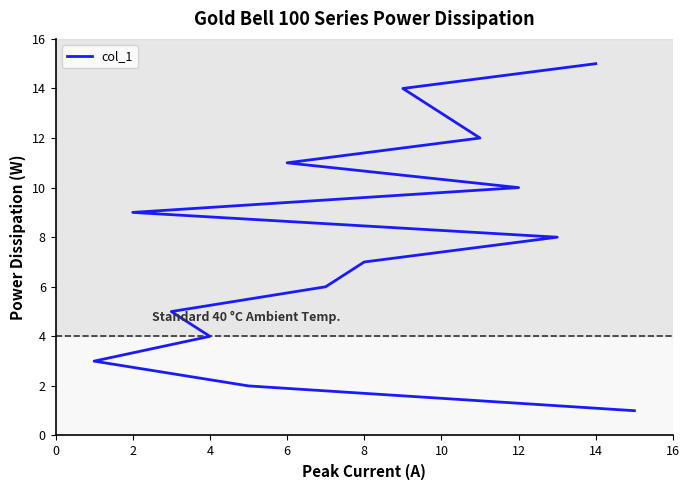

What is the label of the 6th point from the right?

12